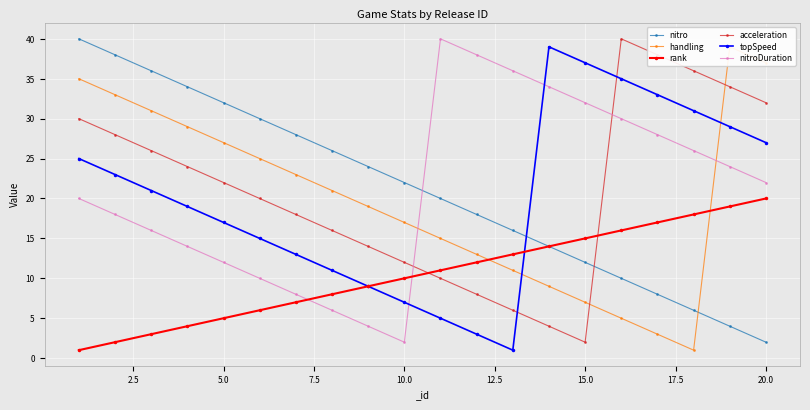

Which series has the largest total across all categories?

nitro